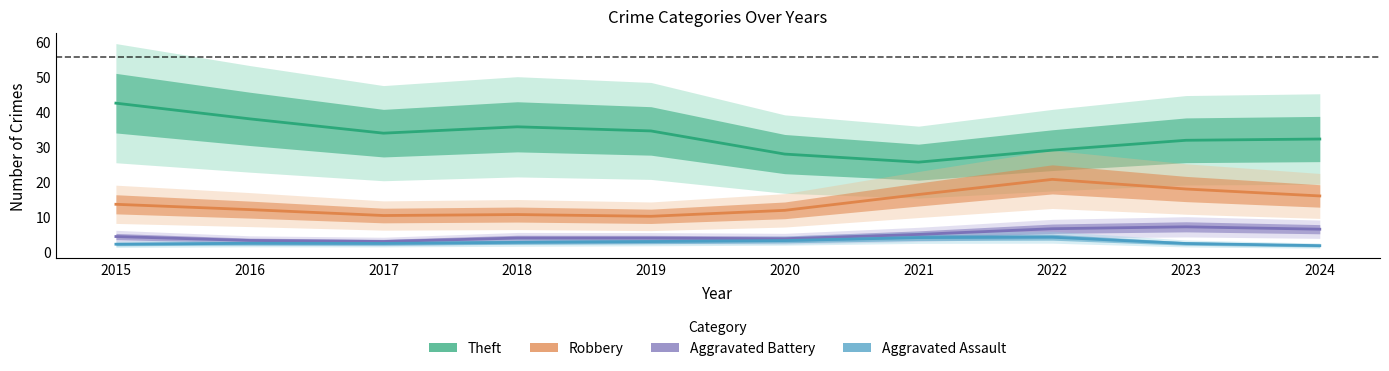

What is the value of the Aggravated Assault point at the 6th from the left?

3.3